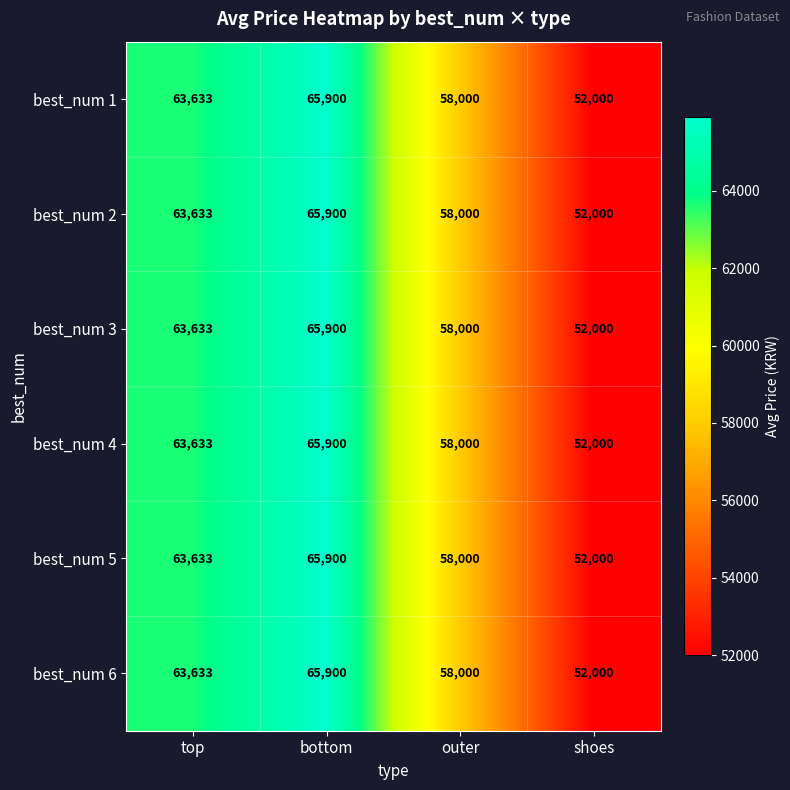

Reading right to left, what are all the values shown in this chart?

best_num 1: shoes=52000	outer=58000	bottom=65900	top=63633
best_num 2: shoes=52000	outer=58000	bottom=65900	top=63633
best_num 3: shoes=52000	outer=58000	bottom=65900	top=63633
best_num 4: shoes=52000	outer=58000	bottom=65900	top=63633
best_num 5: shoes=52000	outer=58000	bottom=65900	top=63633
best_num 6: shoes=52000	outer=58000	bottom=65900	top=63633